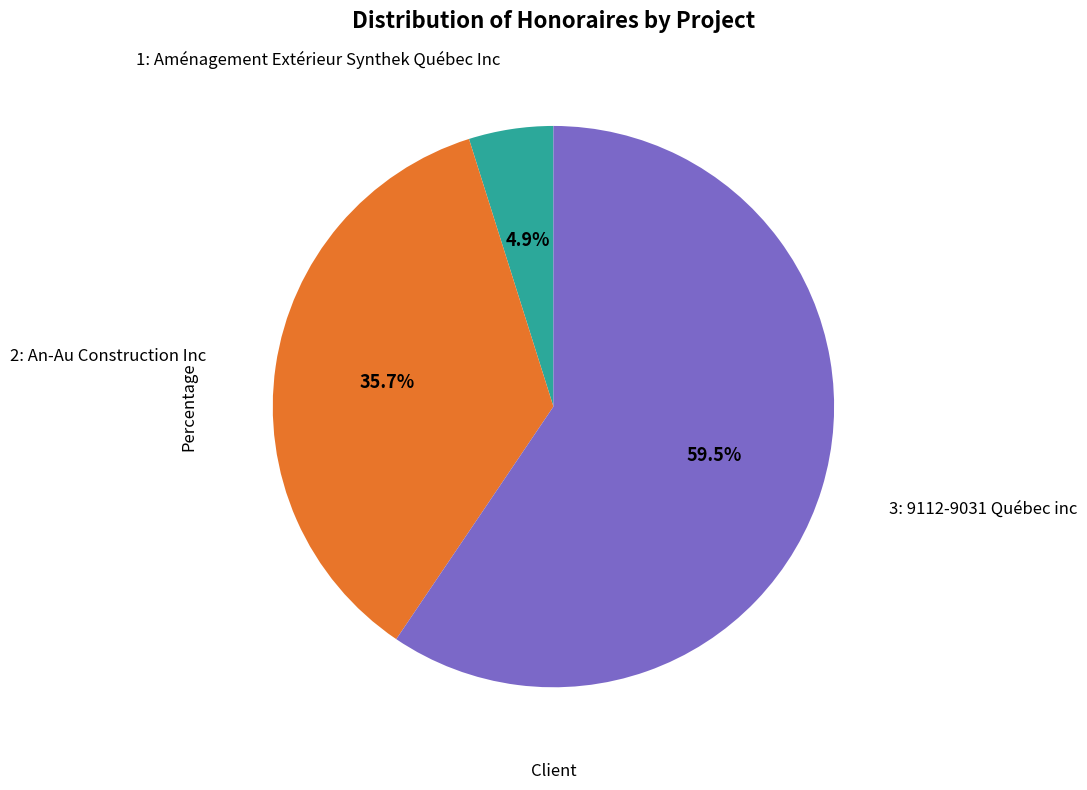

Is there any slice that represents more than half of the pie?

Yes